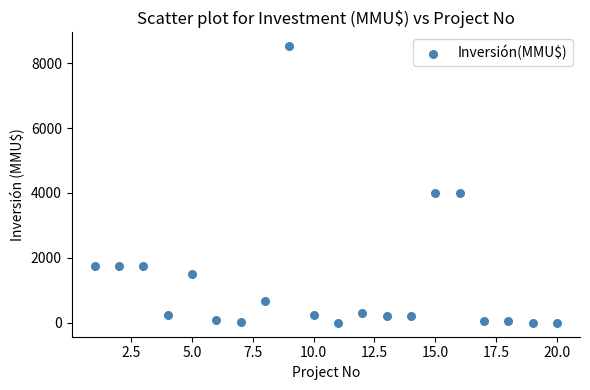

What is the range of Y values (max minus min)?

8521